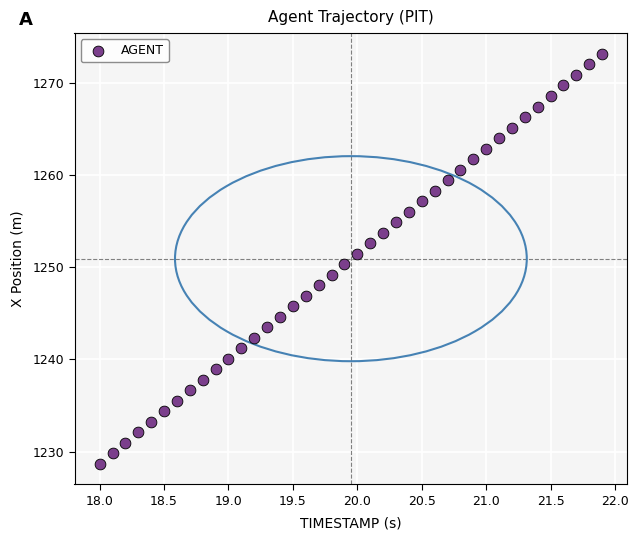

What is the range of X values (max minus min)?

3.9